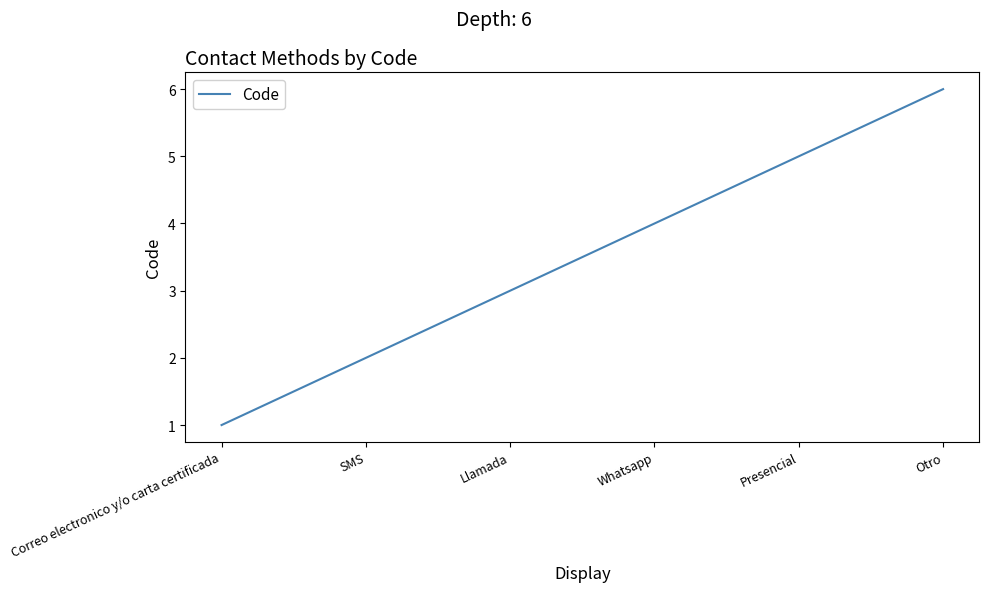

Which label corresponds to the smallest value in the chart?

Correo electronico y/o carta certificada